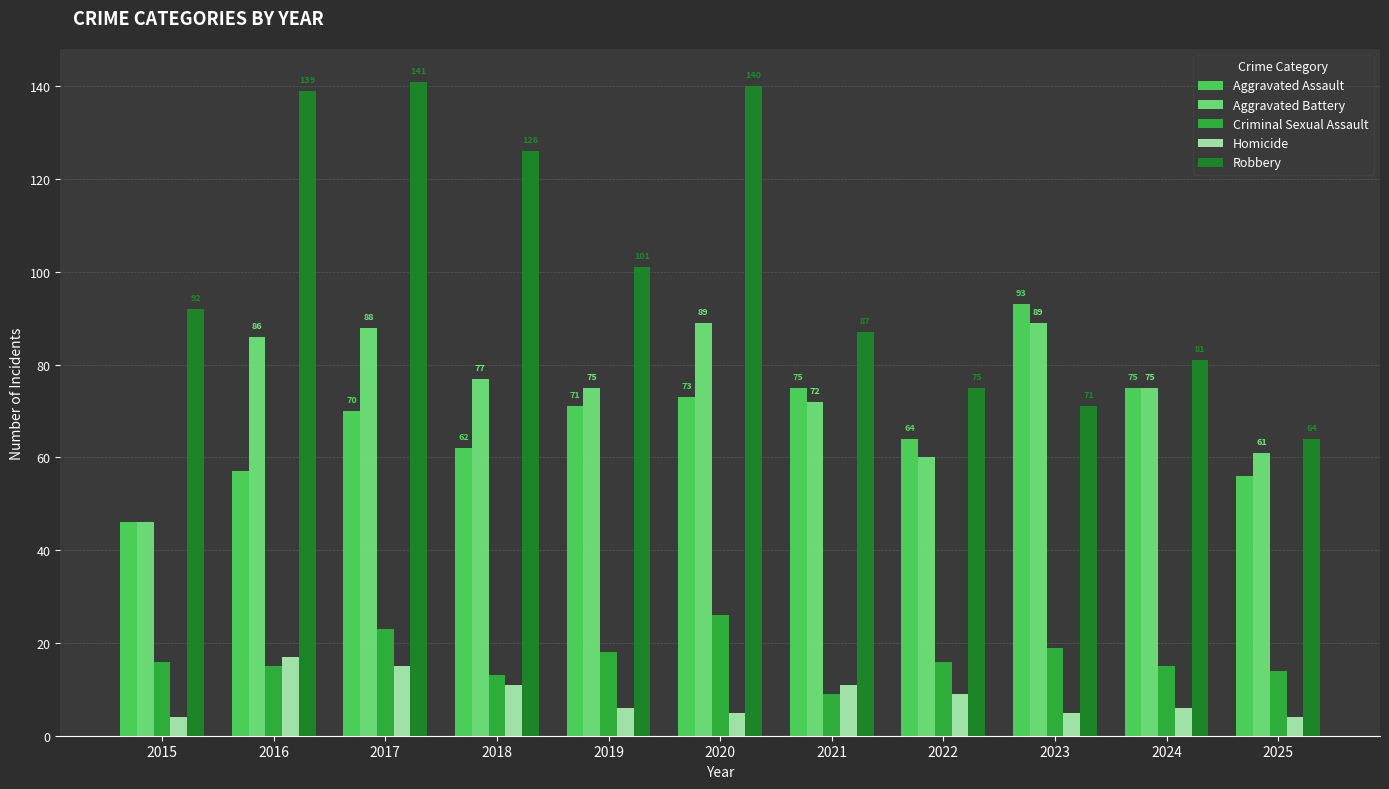

How many bars are there in each group?

5